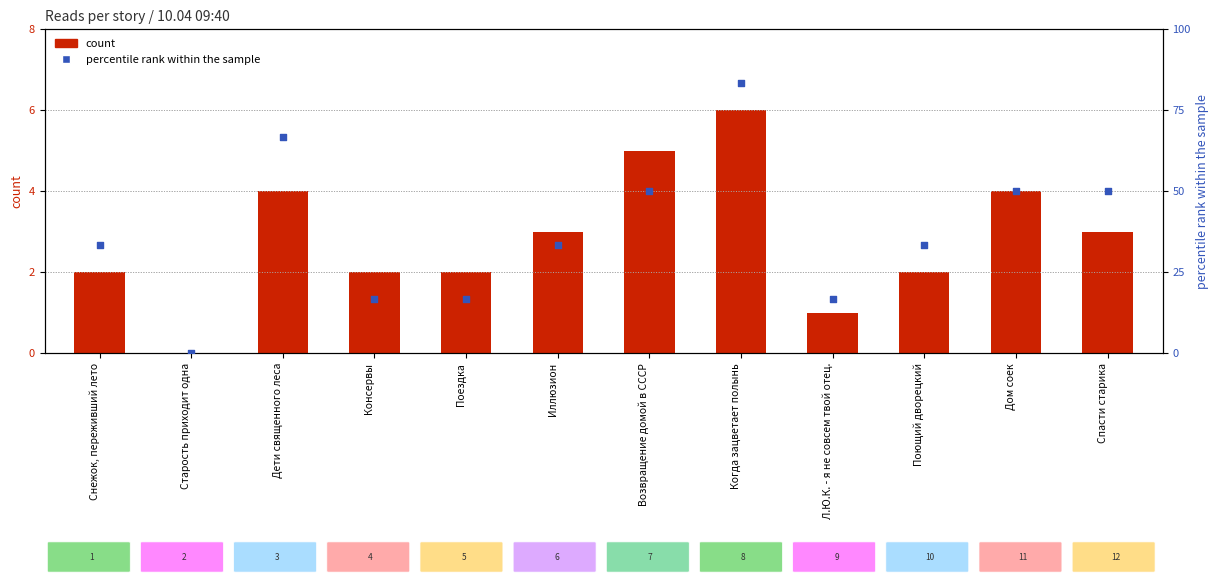

Which series reaches the minimum Y coordinate?

count